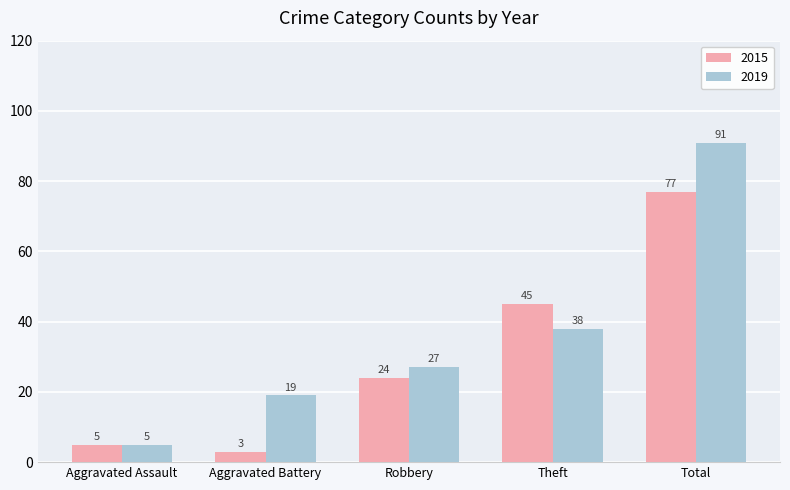

What is the total value across all series at Aggravated Battery?

22